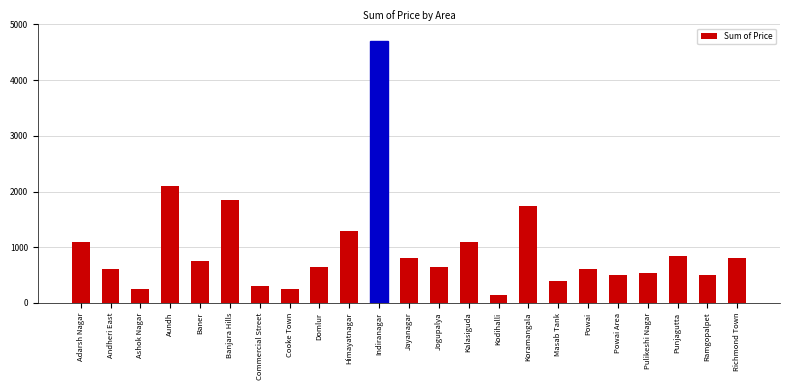

What is the change in value from Domlur to Kodihalli?

-500